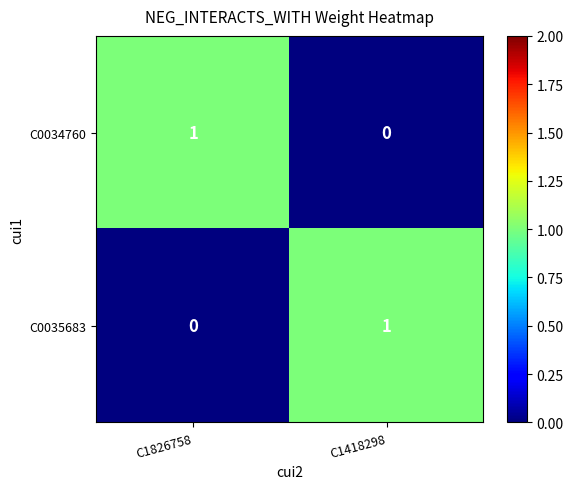

Which category has the lowest value in the C0034760 series?

C1418298